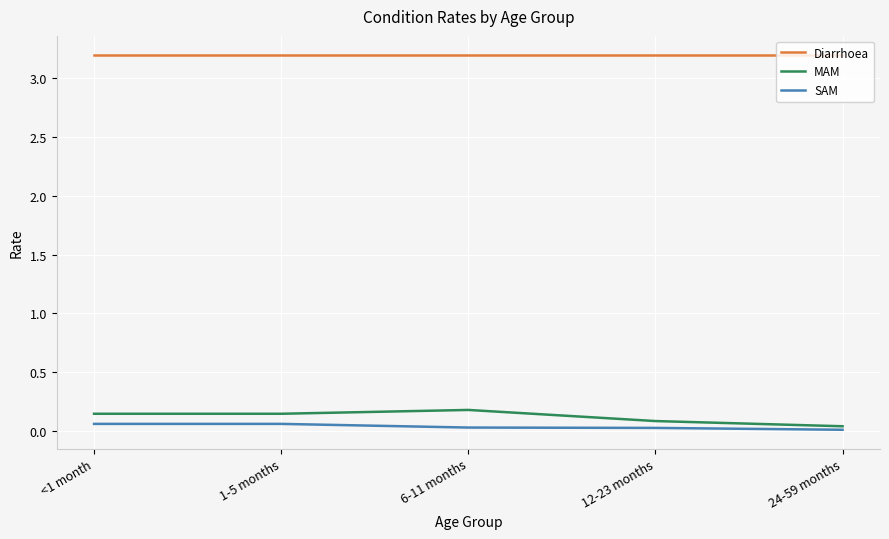

Which series has the largest range (max minus min)?

MAM